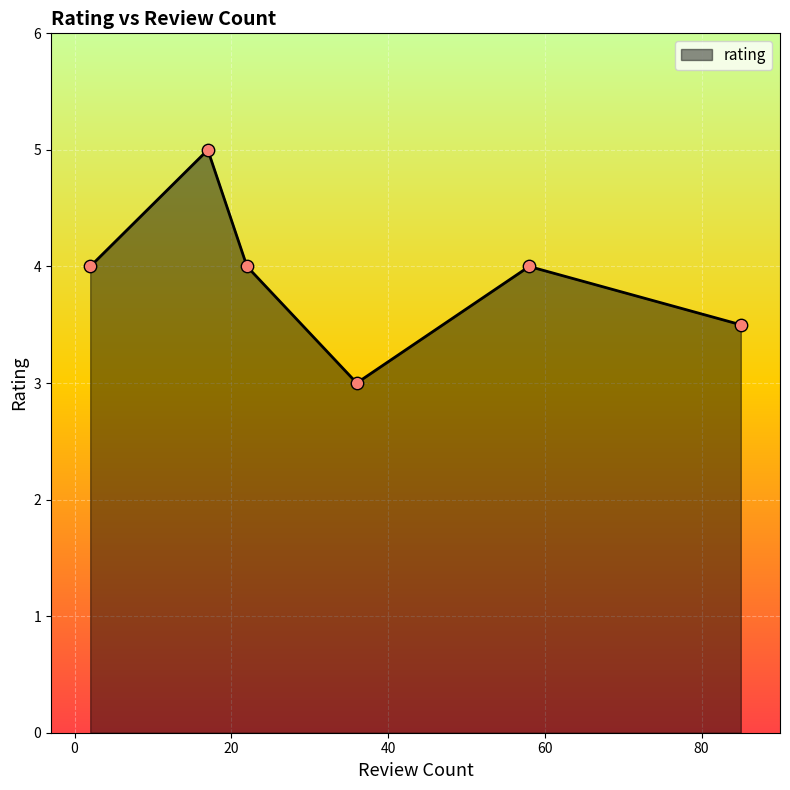

What is the smallest value displayed?

3.0